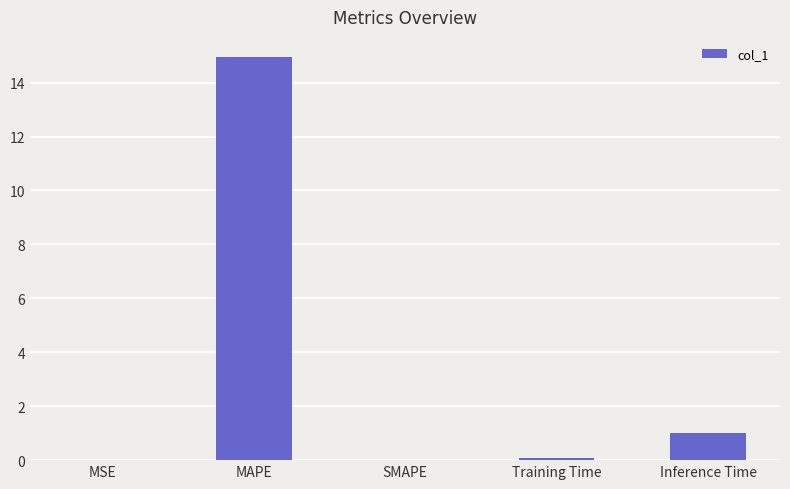

The chart shows a value of 3.3 at MAPE. True or false?

False